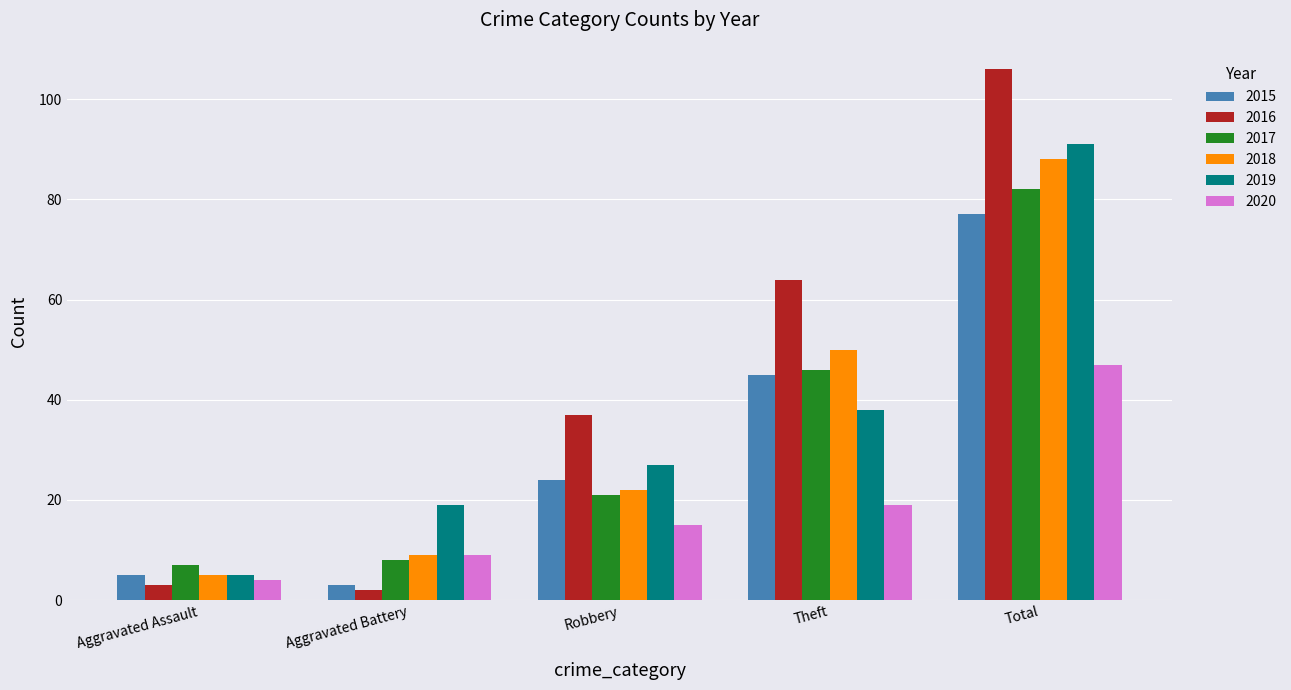

How many data points does each series have?

5